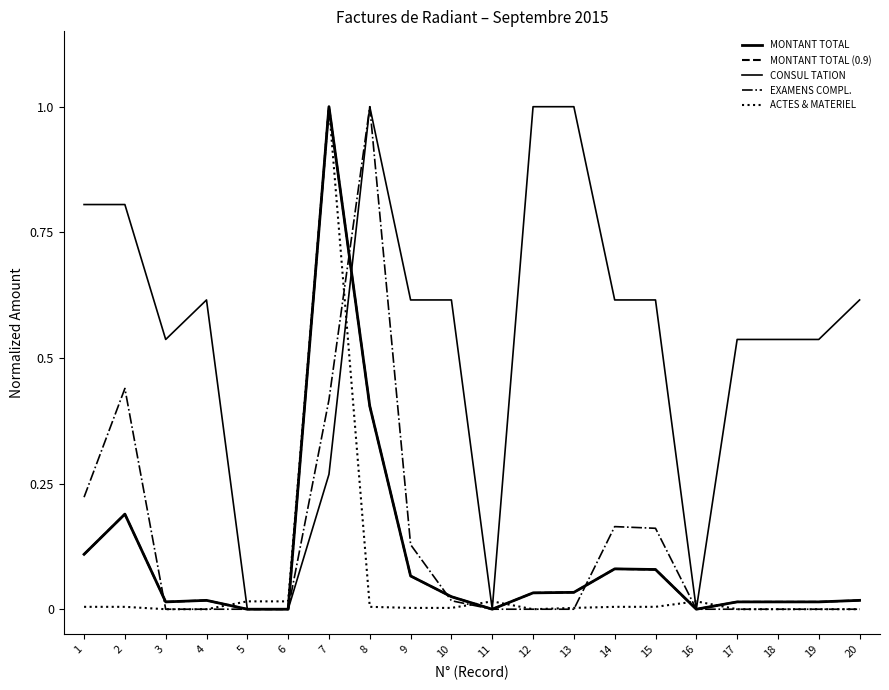

Does the chart have visible grid lines?

No